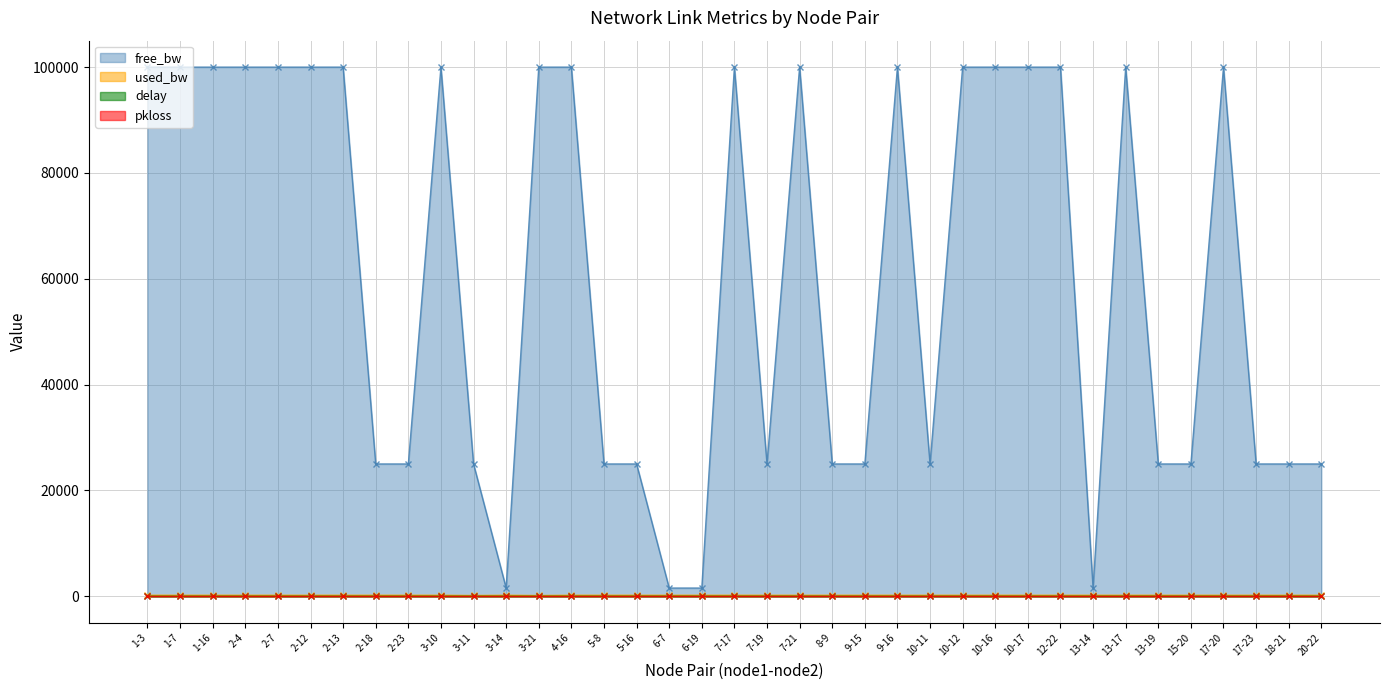

What is the sum of the delay values at 20-22 and 17-20?

3.1